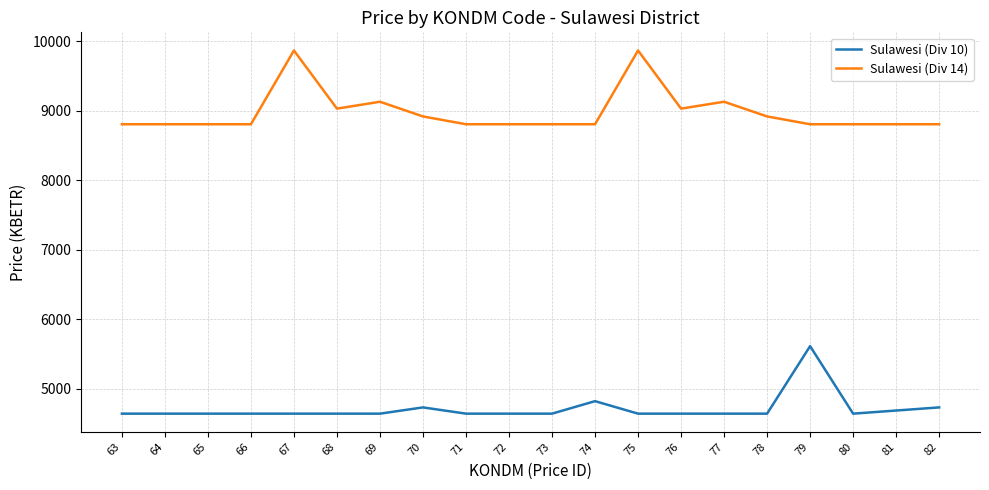

What is the sum of all Sulawesi (Div 10) values?

94276.7